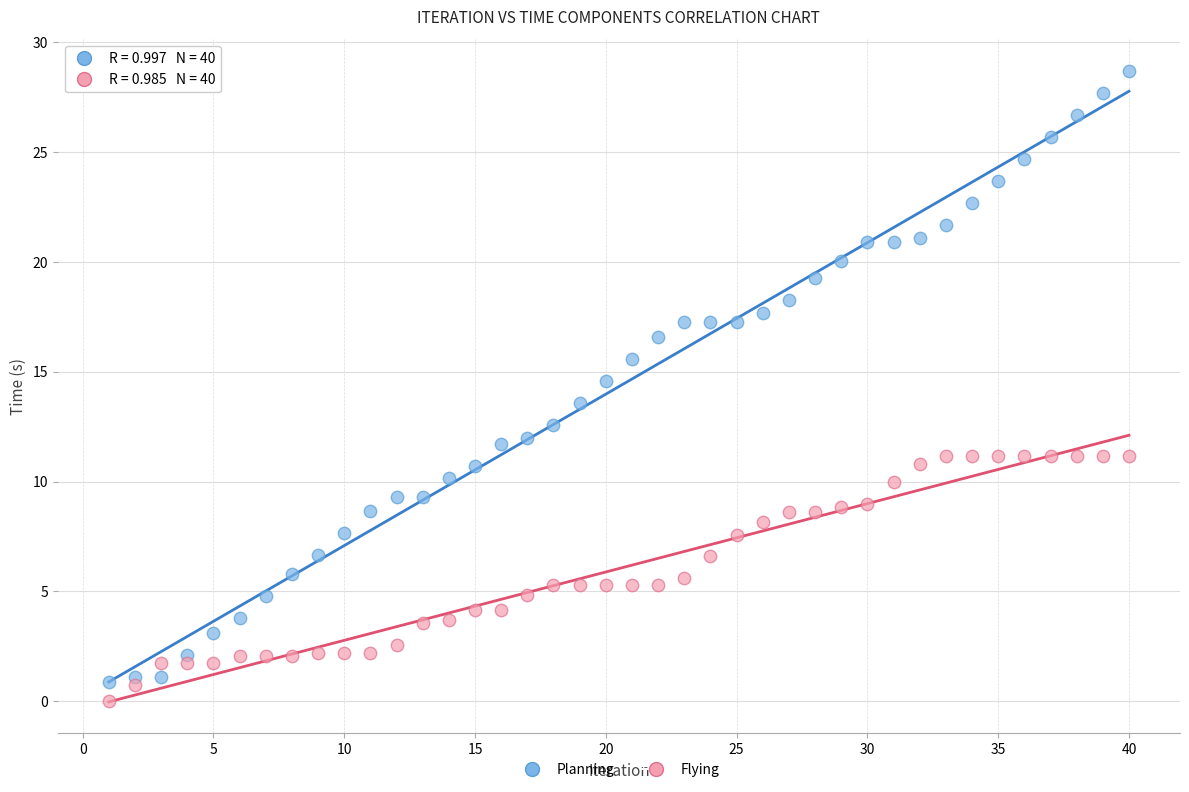

Which series has the largest Y range (max minus min)?

Planning